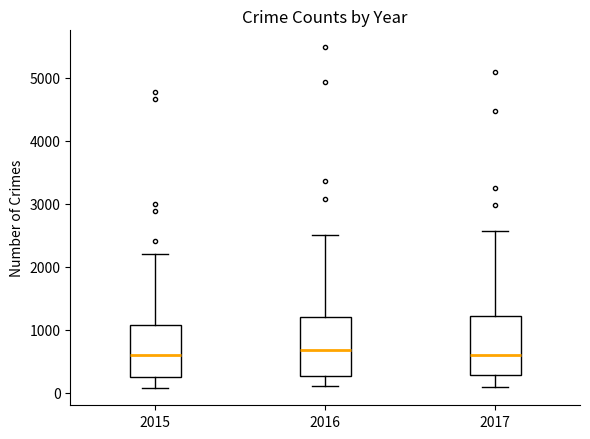

Reading left to right, read every box against the y-axis: the position of its median line, the range the box covers, and the ends of its whiskers. The values are not printed on the chart, so give them approximately, as read against the axis.

2015: median 600, box 300 to 1100, whiskers 100 to 2200
2016: median 700, box 300 to 1200, whiskers 100 to 2500
2017: median 600, box 300 to 1200, whiskers 100 to 2600